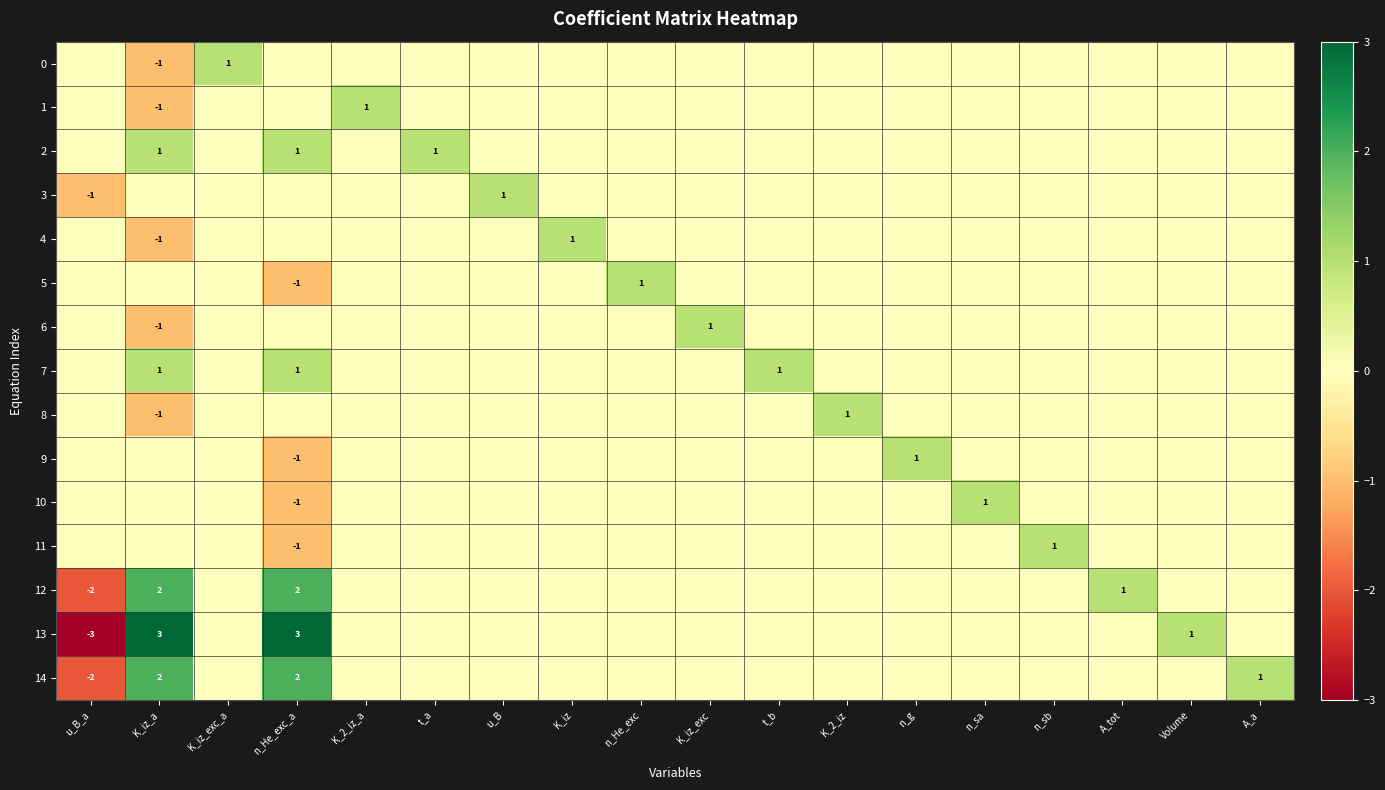

How many data points in 1 are above 0?

1